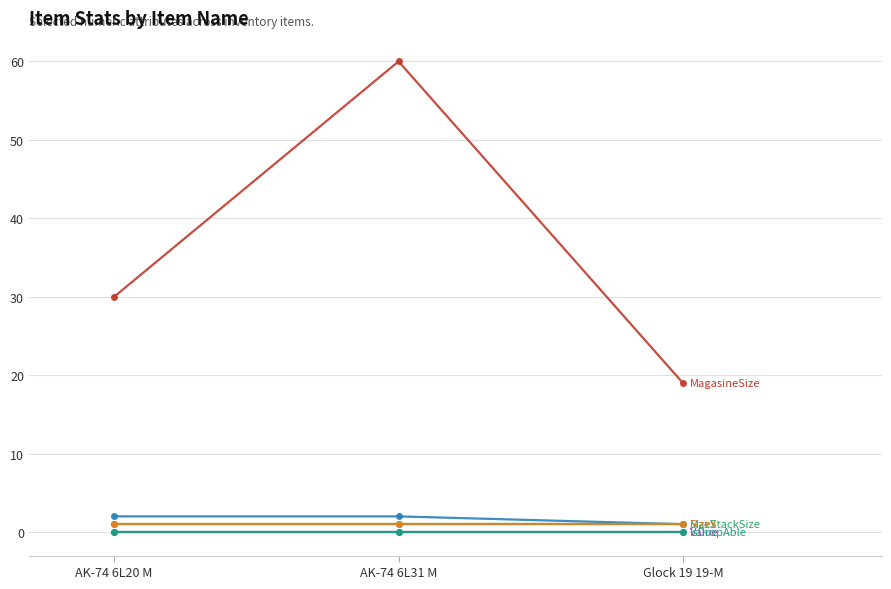

Is this an area chart (filled region under the line)?

No